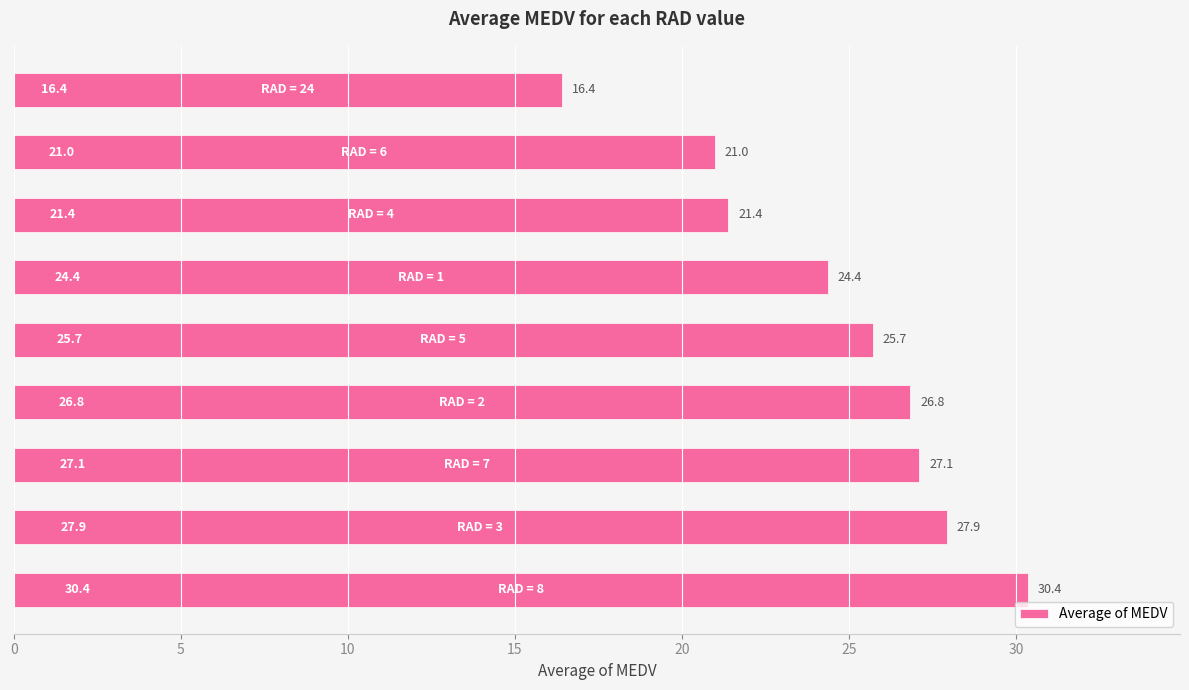

Are the bars grouped side by side (vs. stacked)?

No